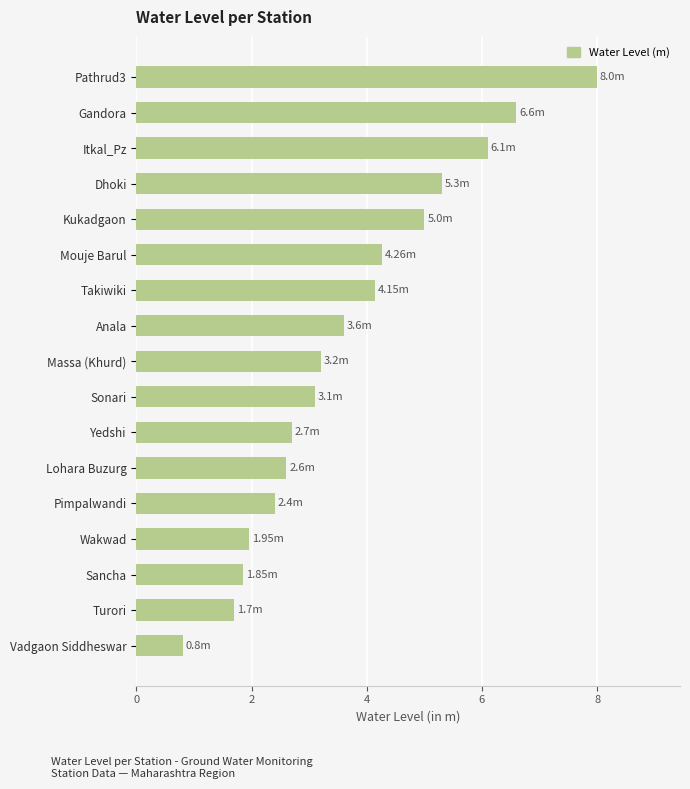

How many values are below 3?

7